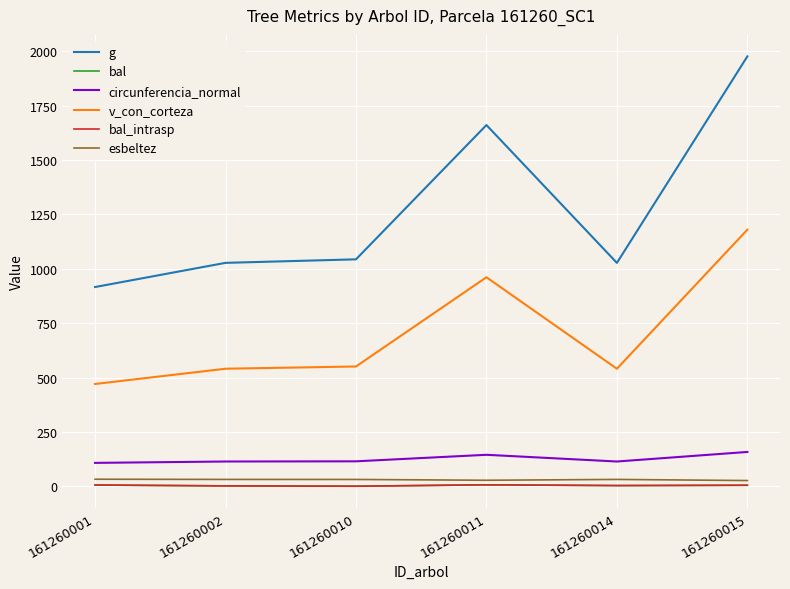

True or false: esbeltez and g cross at least once.

False